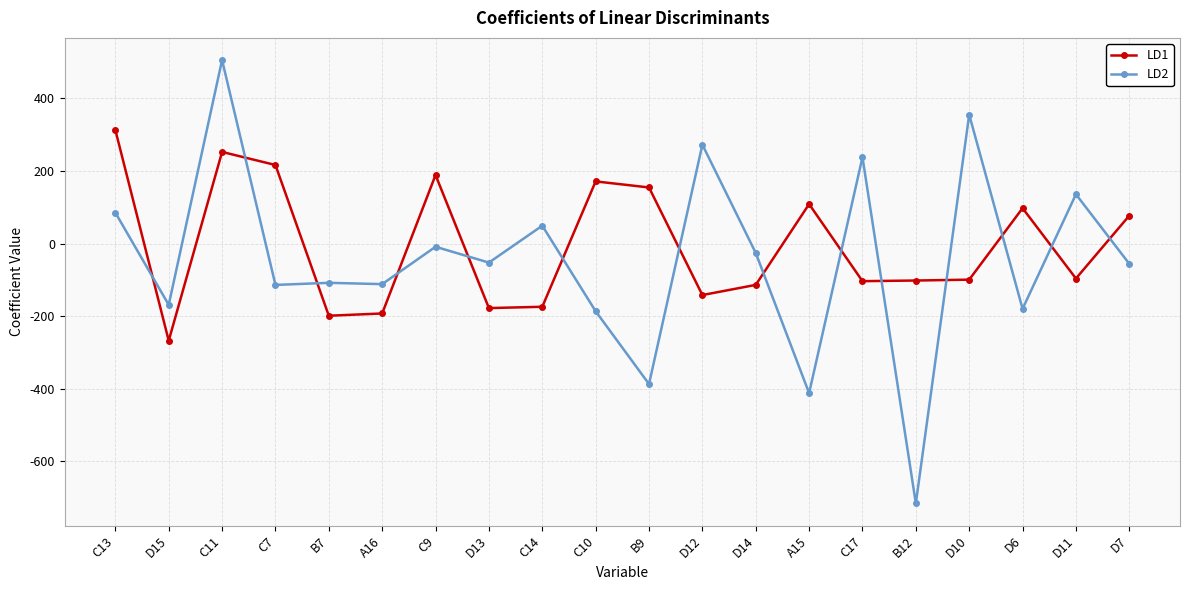

Which series changed the most between D15 and C14?

LD2